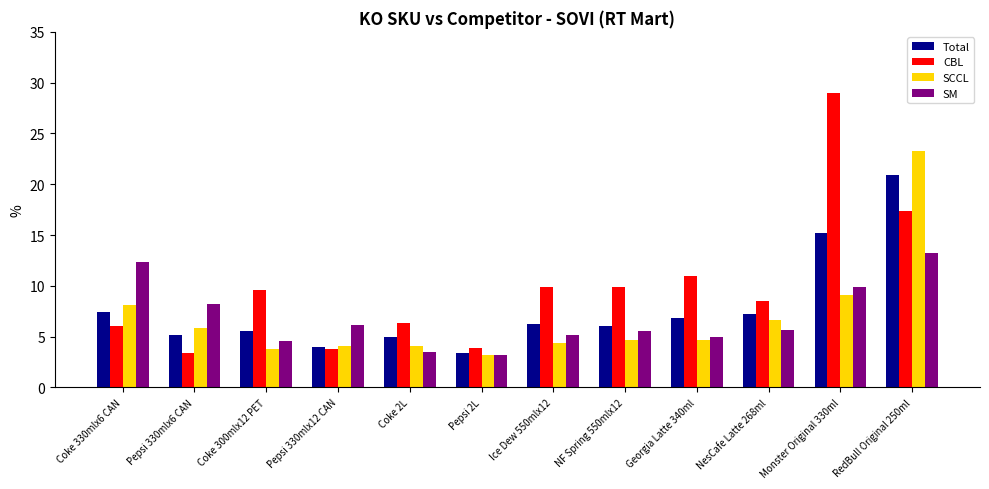

The value of Total at NF Spring 550mlx12 is 1.4. True or false?

False